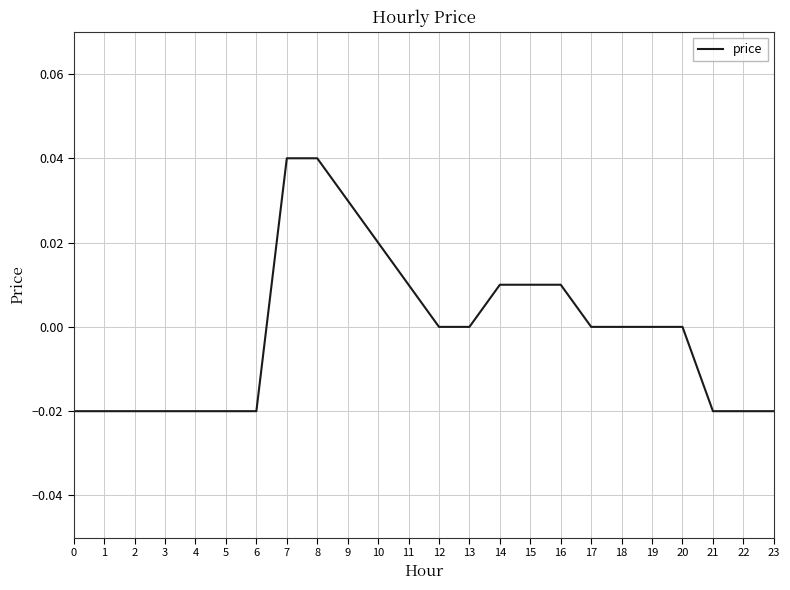

Between 20 and 21, which is larger?

20